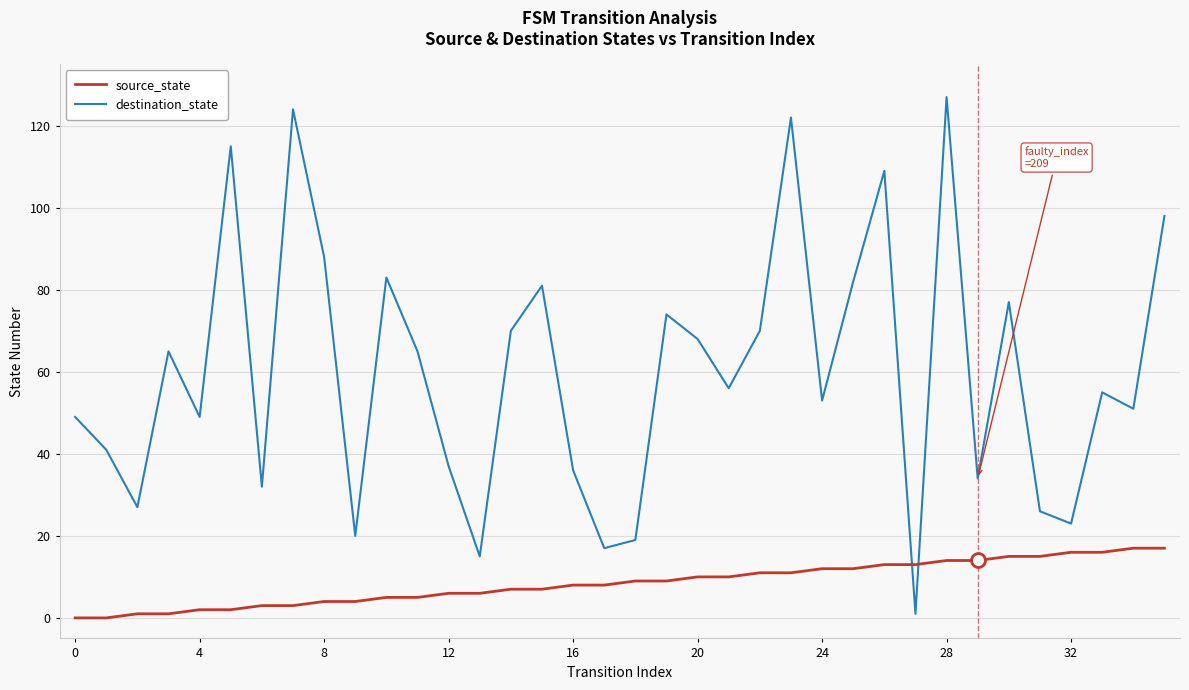

Reading left to right, what are all the values shown in this chart?

source_state: 0	0	1	1	2	2	3	3	4	4	5	5	6	6	7	7	8	8	9	9	10	10	11	11	12	12	13	13	14	14	15	15	16	16	17	17
destination_state: 49	41	27	65	49	115	32	124	88	20	83	65	37	15	70	81	36	17	19	74	68	56	70	122	53	82	109	1	127	34	77	26	23	55	51	98